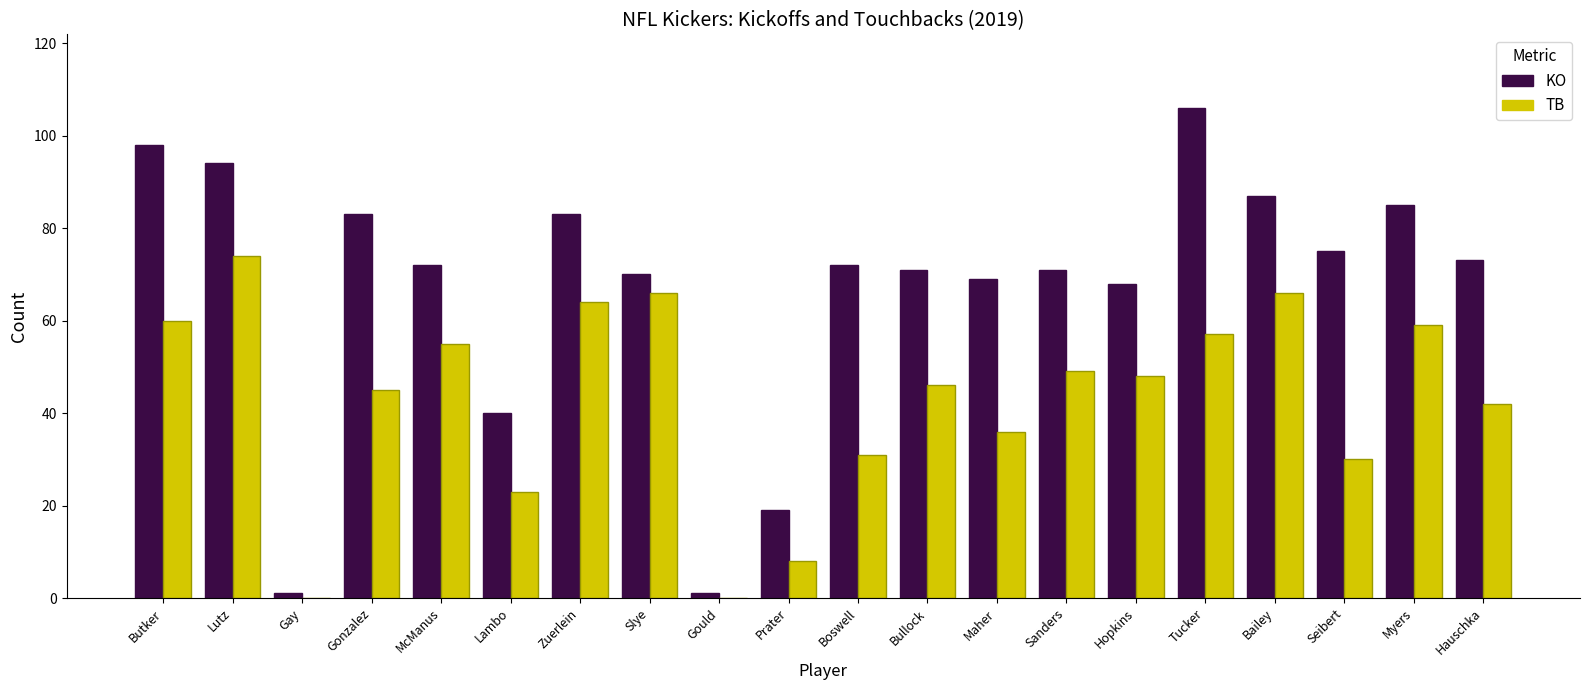

What is the sum of all TB values?

859